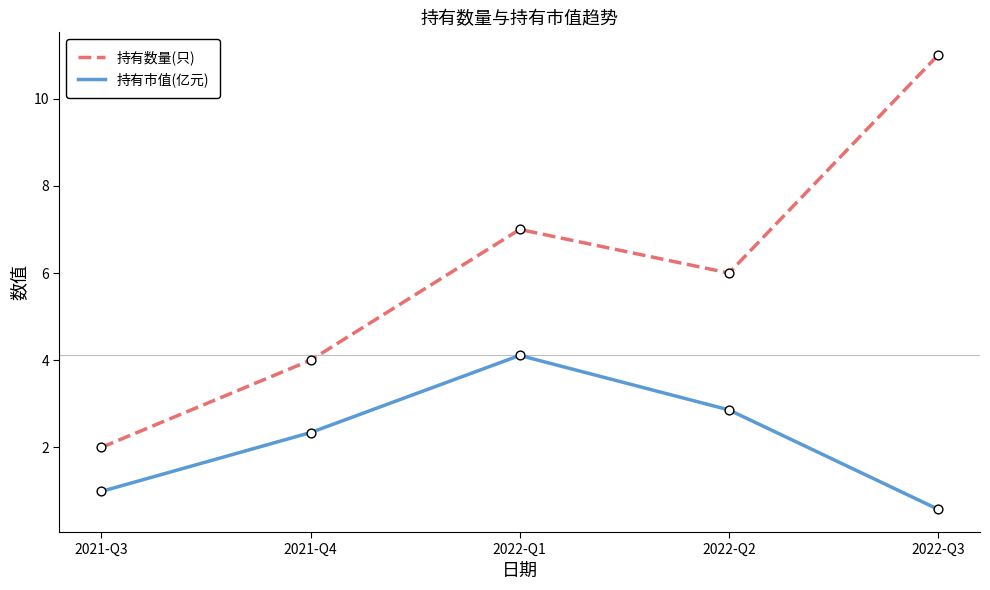

At which category is the sum across all series the highest?

2022-Q3